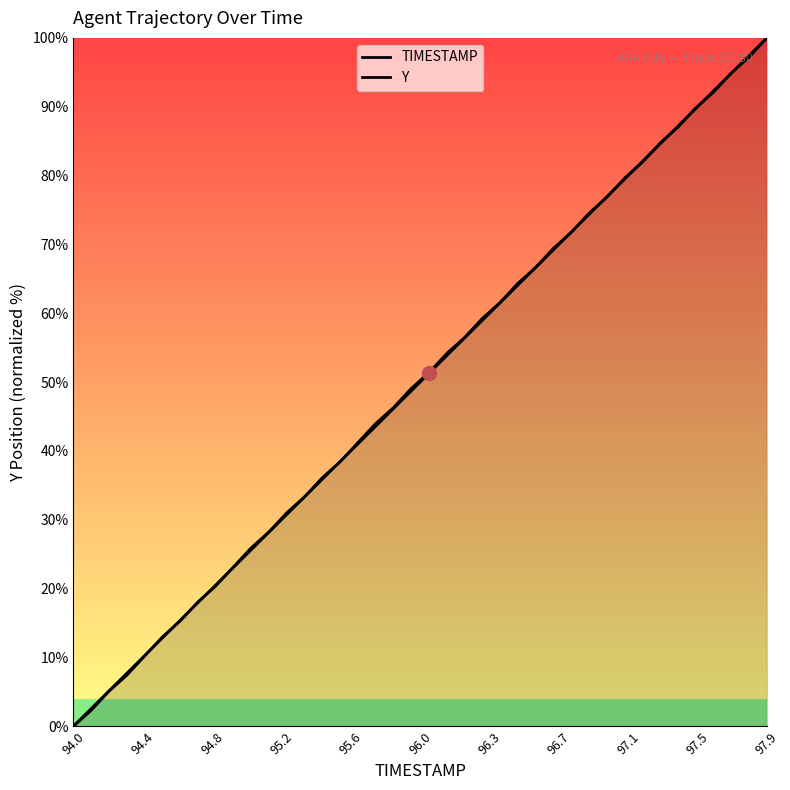

How many lines are shown in the chart?

2